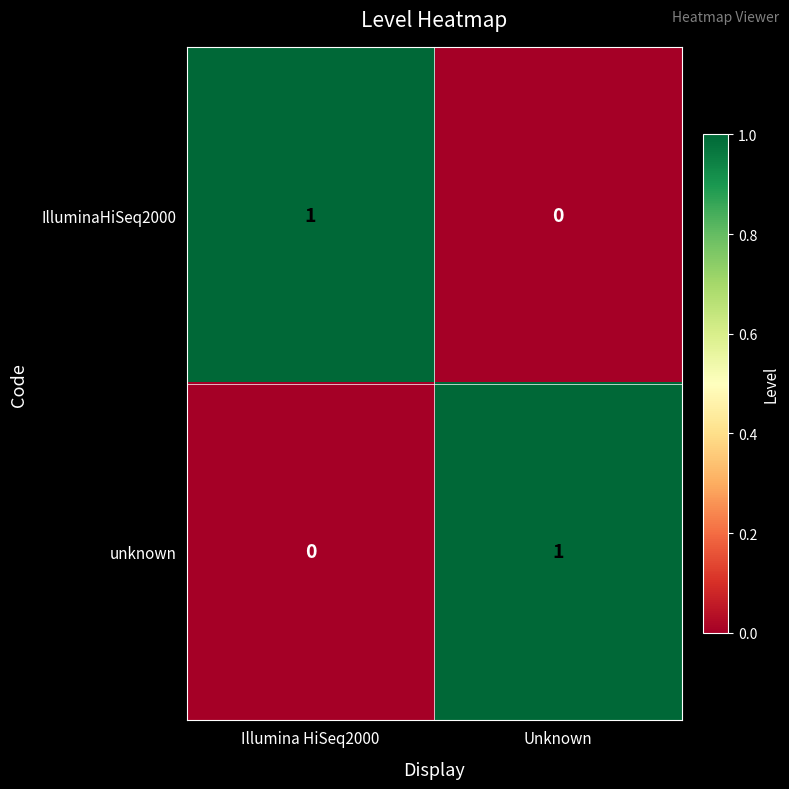

At how many categories does at least one series exceed 0?

2